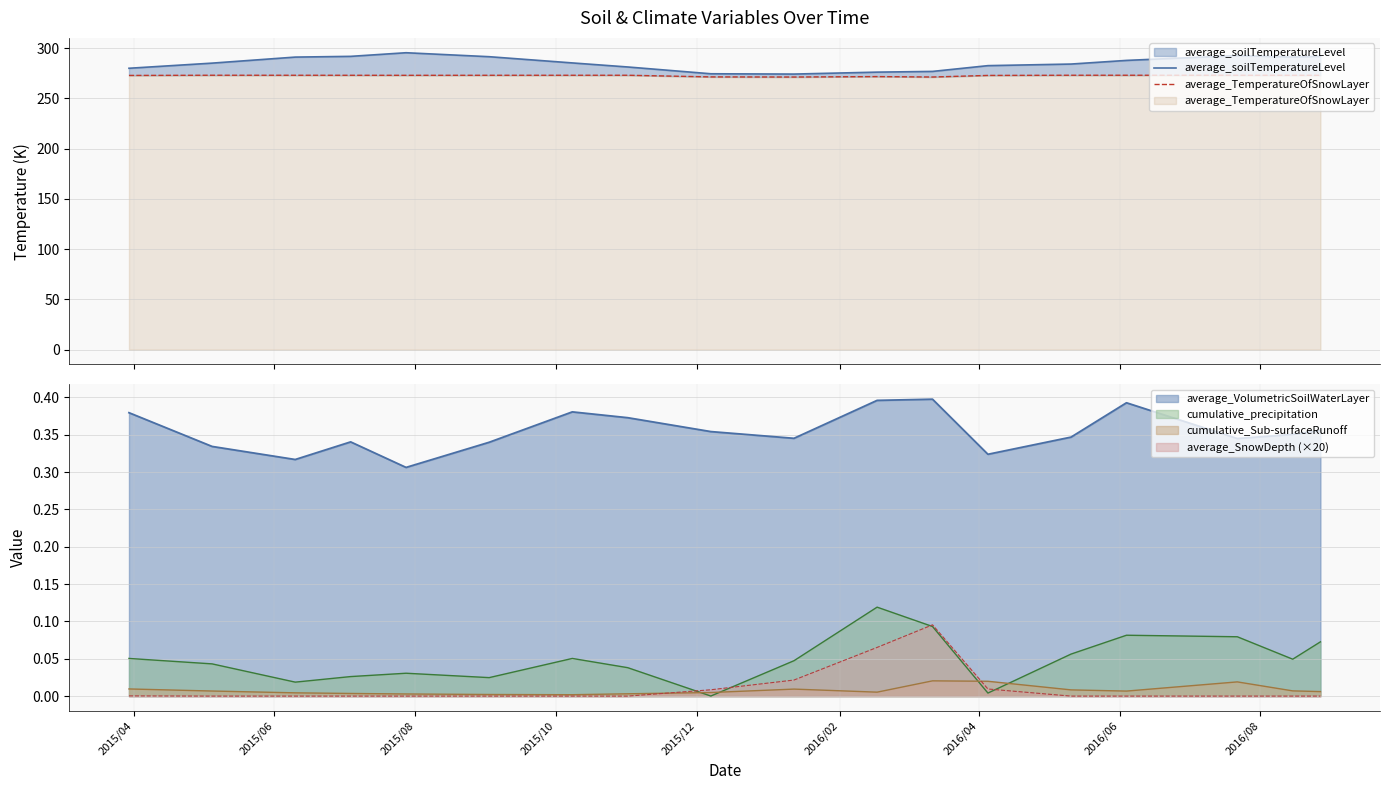

True or false: cumulative_precipitation and average_VolumetricSoilWaterLayer cross at least once.

False